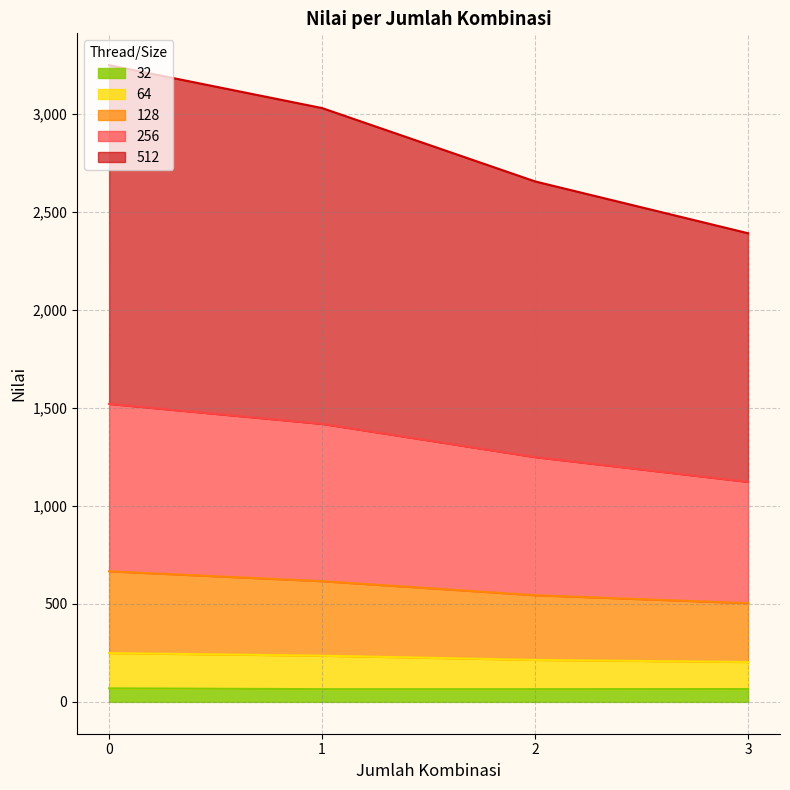

How many categories are shown in the chart?

22